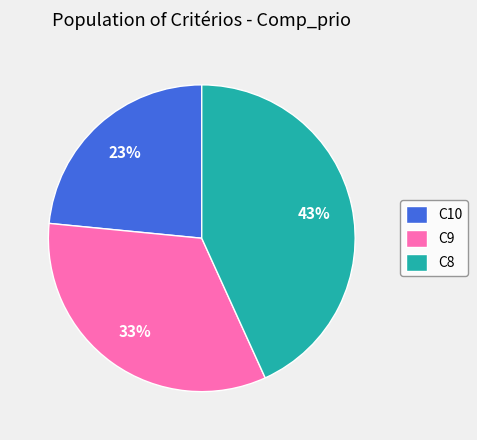

Approximately how many times larger is the value at C10 compared to C8?

0.5